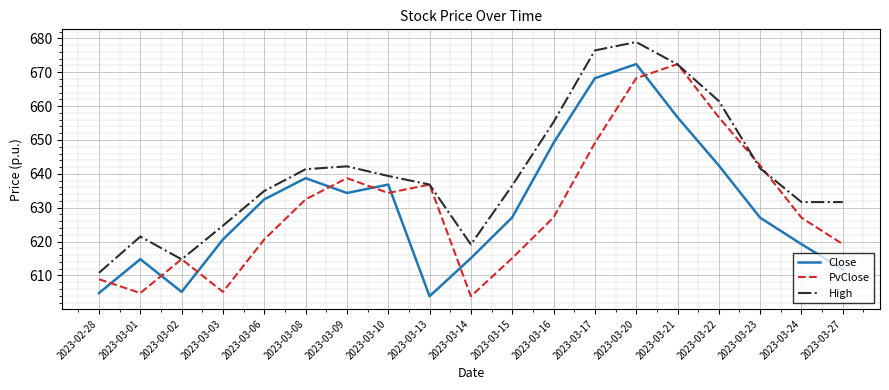

Is it true that High equals 367.8 at 2023-03-08?

False